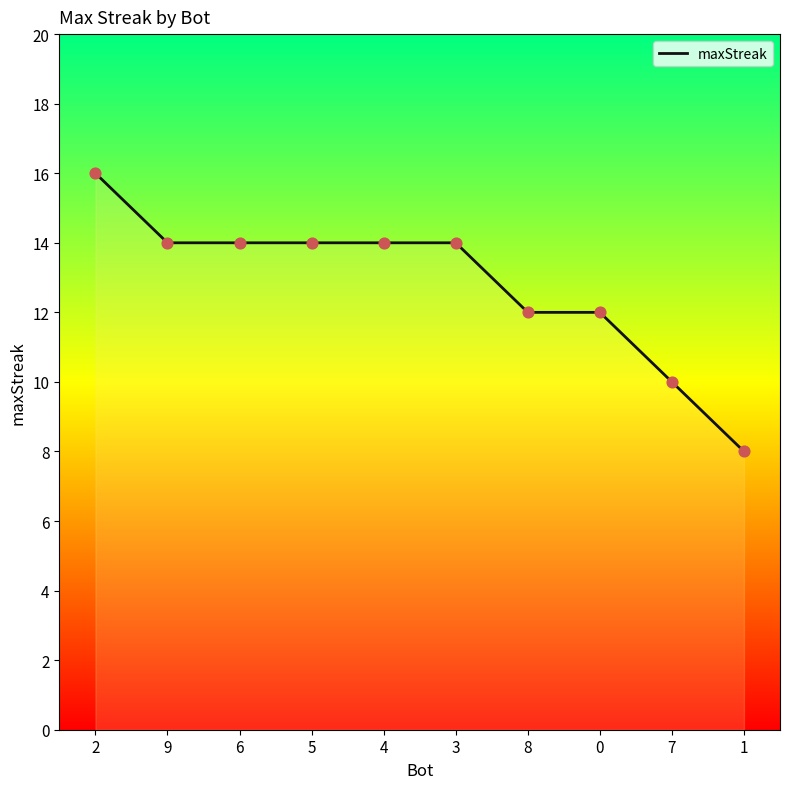

What is the change in value from 5 to 0?

-2